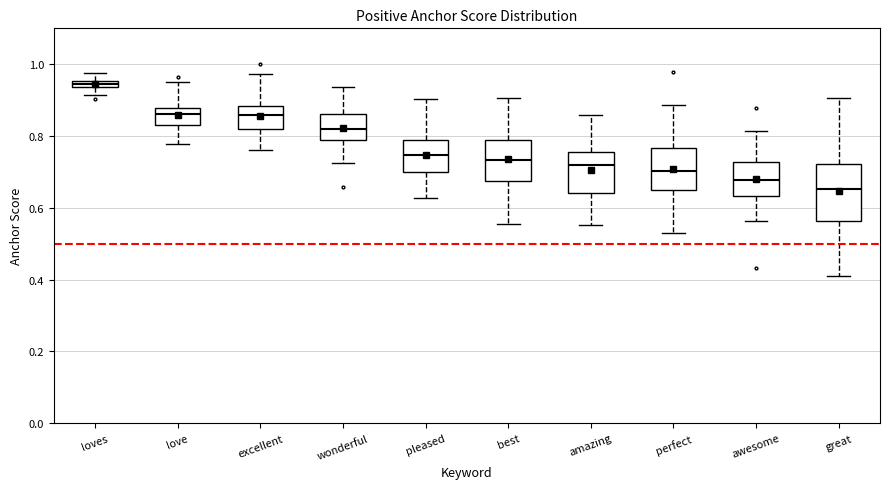

Which box has the highest median line?

loves